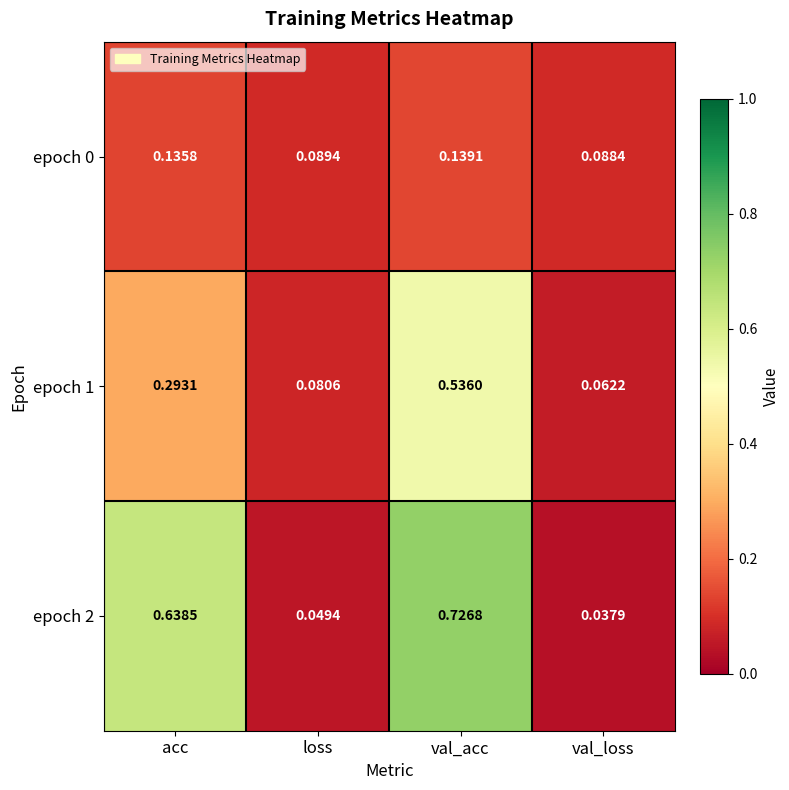

List the labels in order of epoch 0 value, smallest first.

val_loss, loss, acc, val_acc